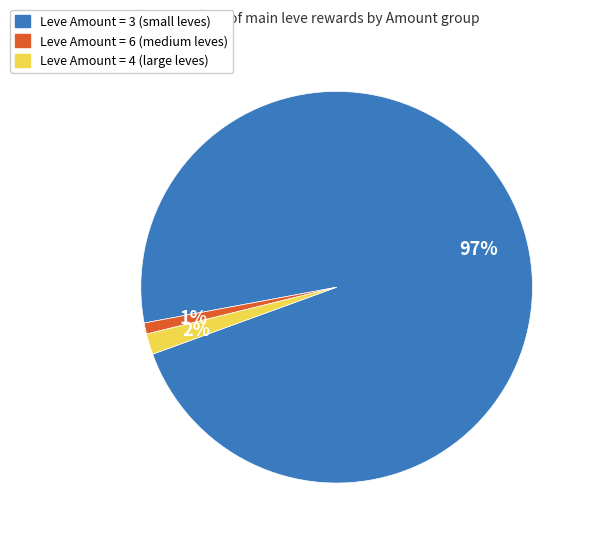

To the nearest percent, what is the difference between the largest and smallest slice percentages?

96%